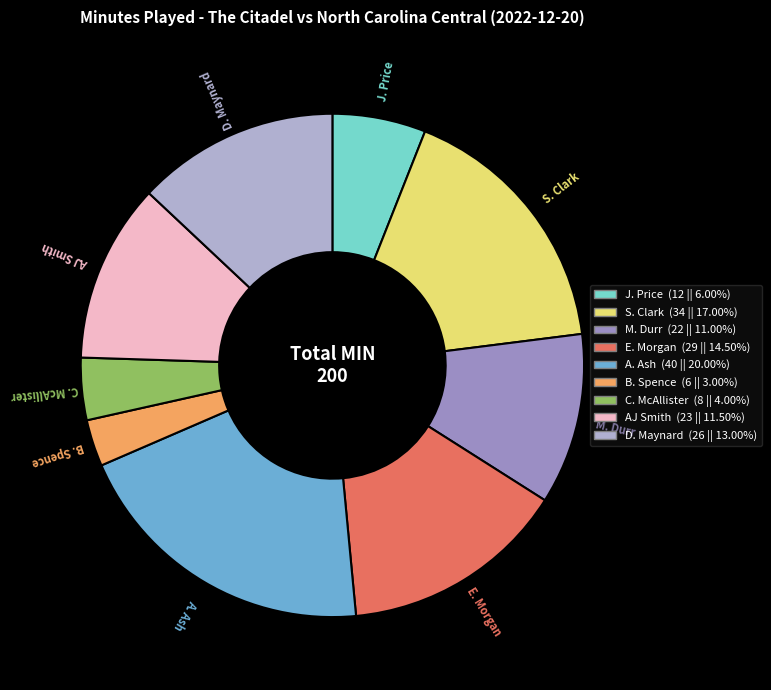

Do S. Clark and D. Maynard together represent more than half of the pie?

No